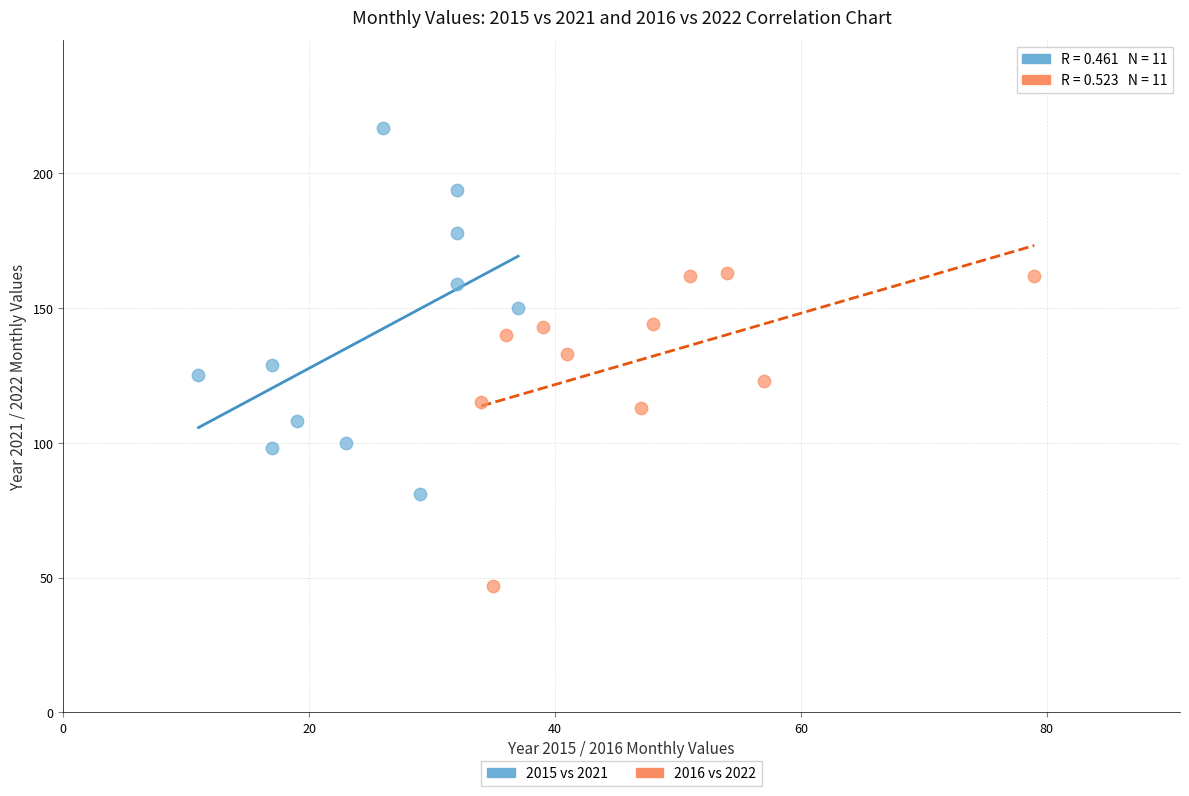

Which series has the largest Y range (max minus min)?

2015 vs 2021